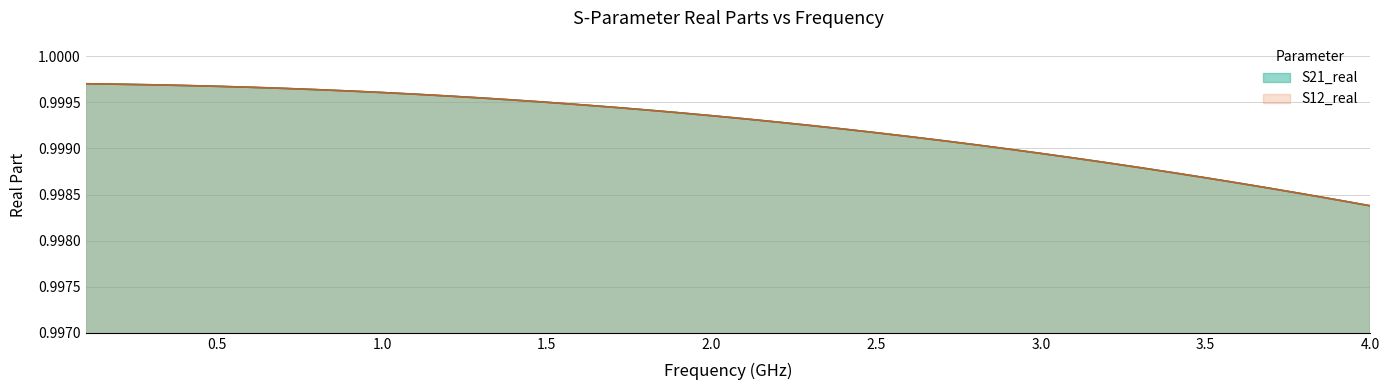

Is it true that S21_real equals 0.6 at 1.0?

False